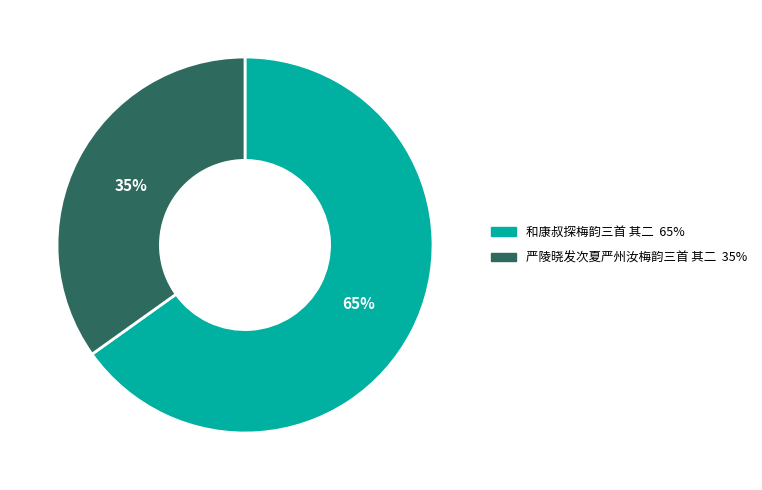

Between 严陵晓发次夏严州汝梅韵三首 其二 and 和康叔探梅韵三首 其二, which is larger?

和康叔探梅韵三首 其二